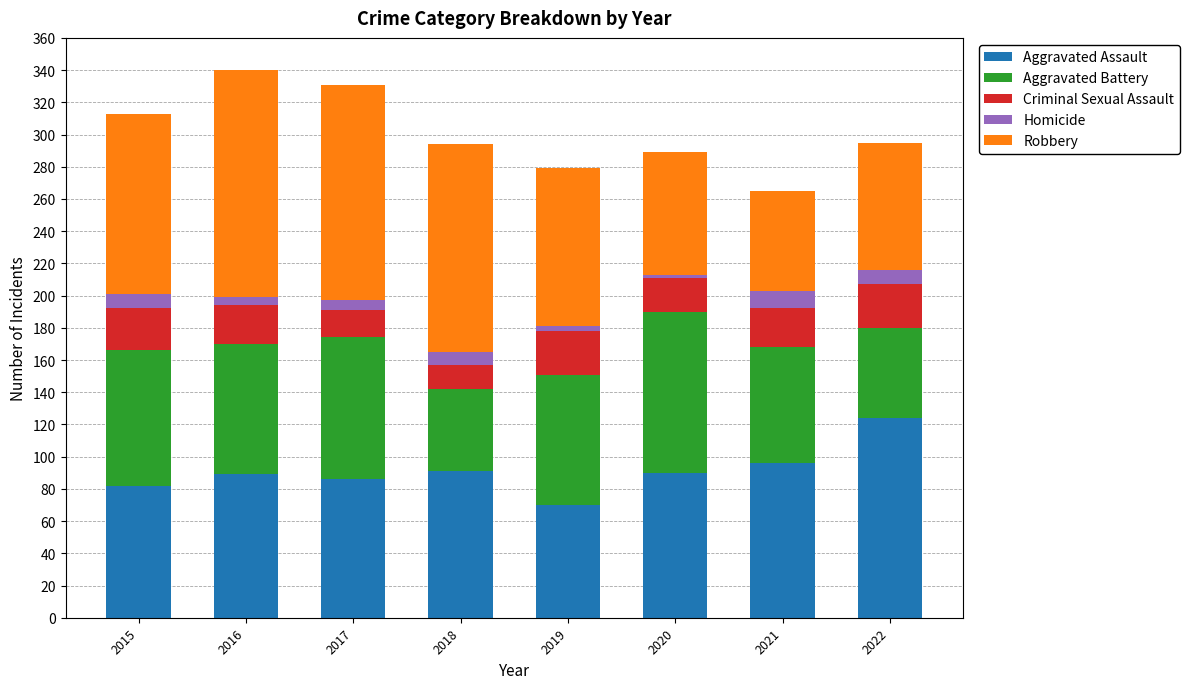

What is the total value across all series at 2015?

313